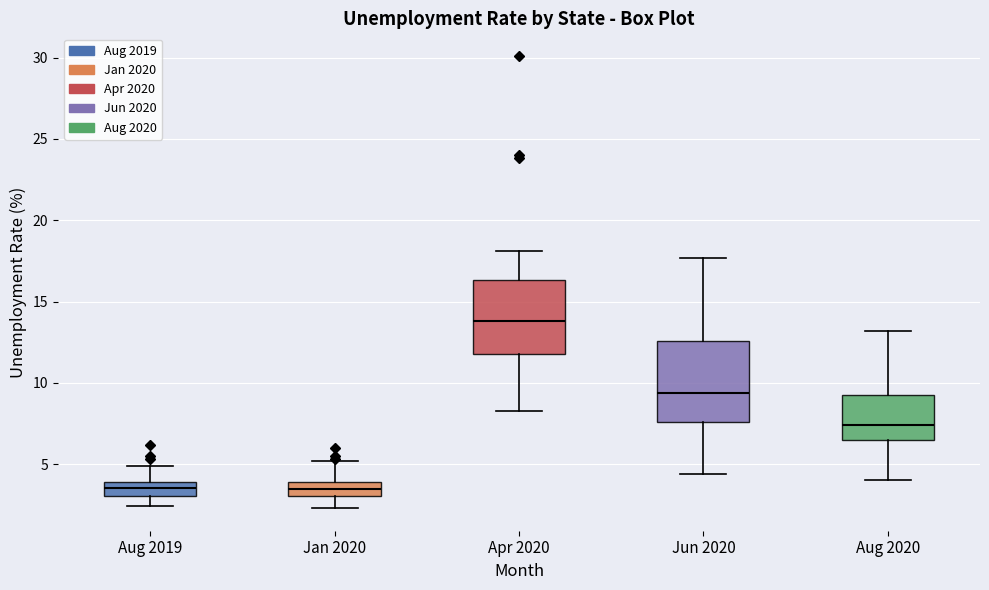

Reading left to right, transcribe this box plot: for each box, give where its median line is, the range the box spans, and where its two whiskers end, as read against the y-axis. The values are not printed on the chart, so give them approximately, as read against the axis.

Aug 2019: median 3.5, box 3.0 to 4.0, whiskers 2.5 to 5.0
Jan 2020: median 3.5, box 3.0 to 4.0, whiskers 2.5 to 5.0
Apr 2020: median 14.0, box 12.0 to 16.5, whiskers 8.5 to 18.0
Jun 2020: median 9.5, box 7.5 to 12.5, whiskers 4.5 to 17.5
Aug 2020: median 7.5, box 6.5 to 9.5, whiskers 4.0 to 13.0